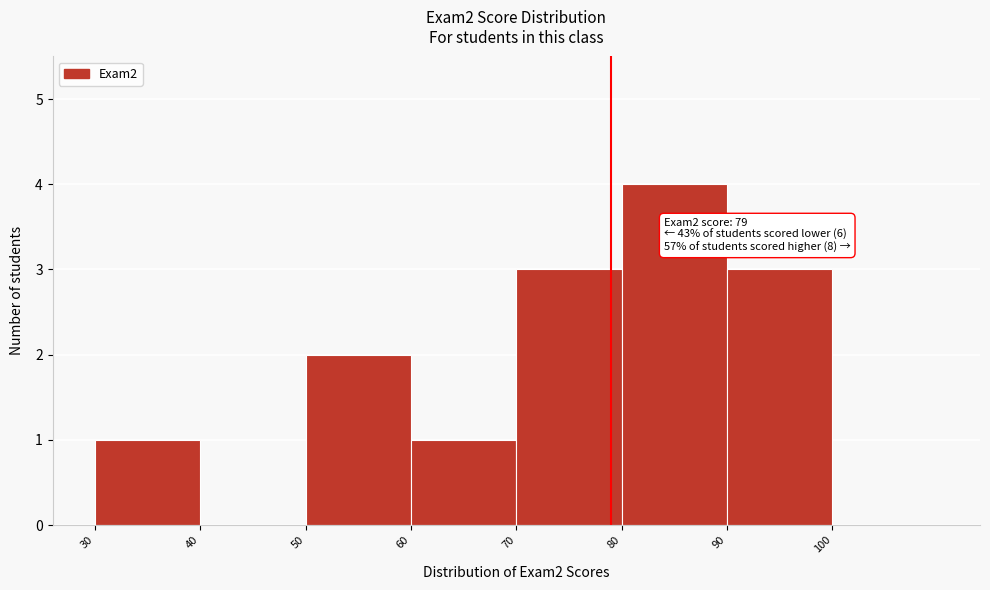

Over which range of the x-axis is the bar tallest?

80 to 90